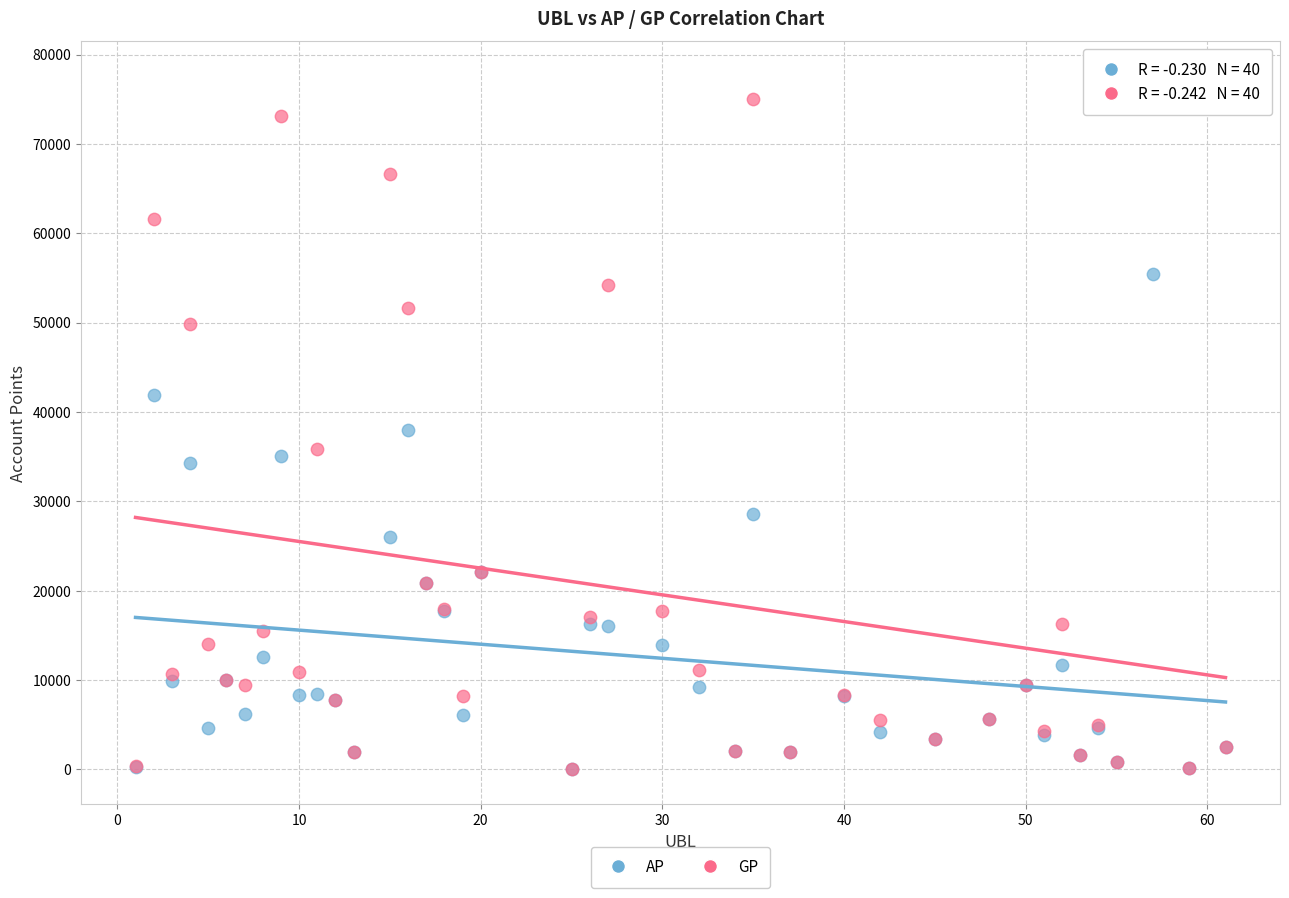

Which series reaches the maximum Y coordinate?

GP